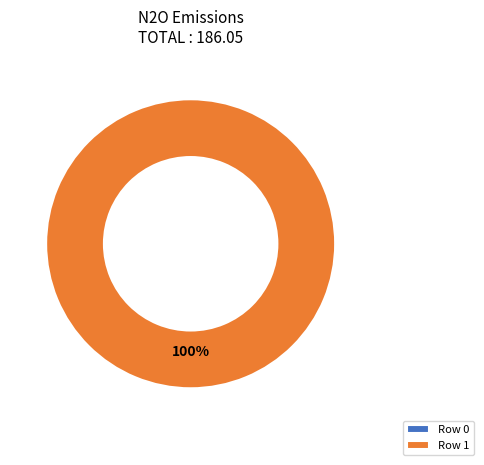

True or false: 1 accounts for 99% of the total.

False